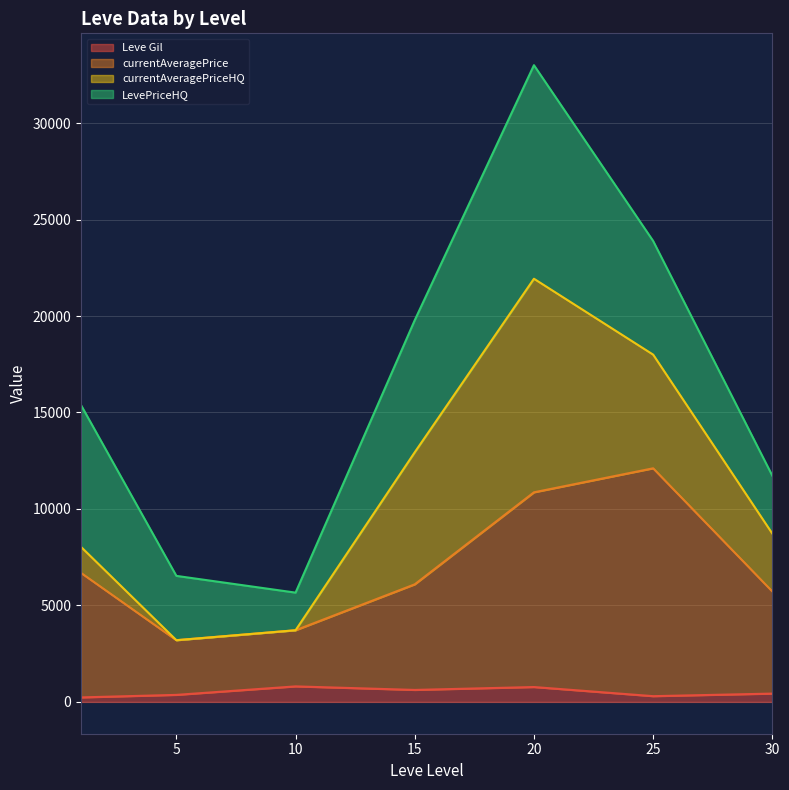

The value of Leve Gil at 20 is 770.0. True or false?

True